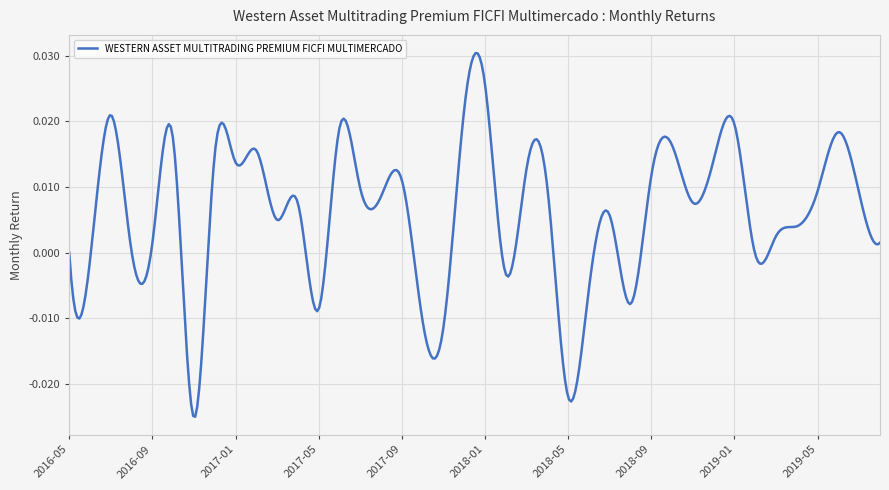

At which category does the data reach its first local peak?

2016-07